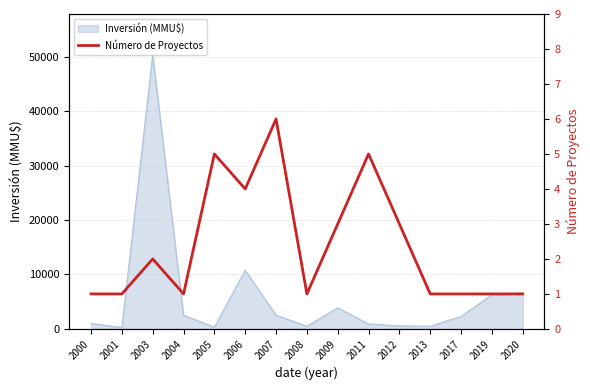

At which label is the value closest to 3?

2009